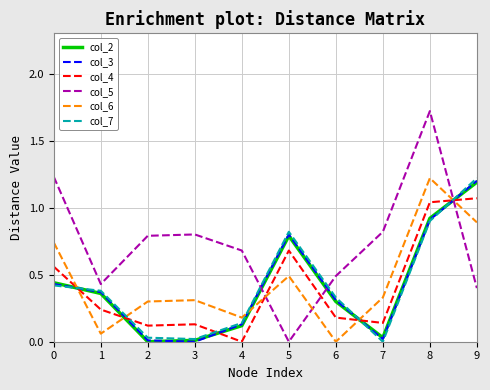

Which series has the largest total across all categories?

col_5